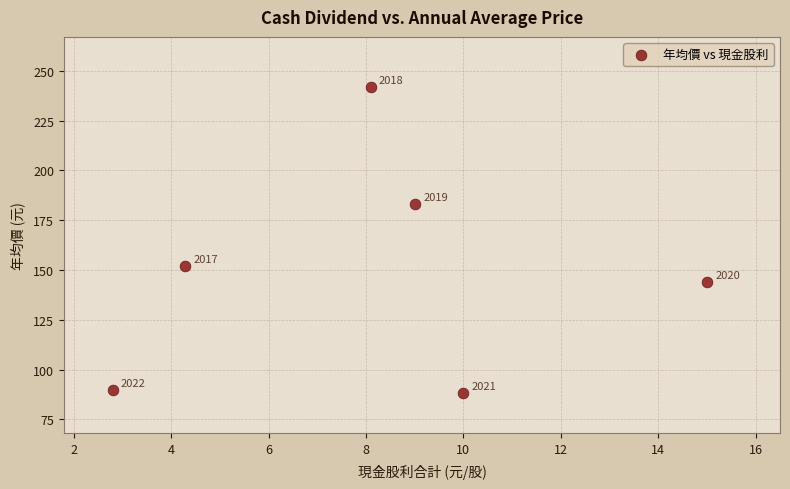

What is the average Y value?

149.8